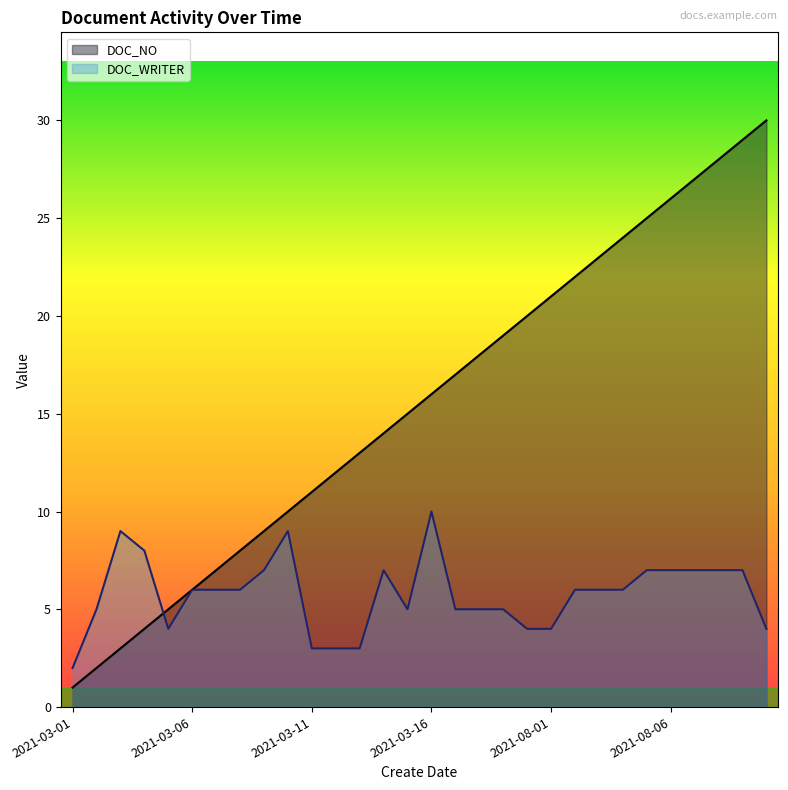

What is the lowest value of the DOC_NO series?

1